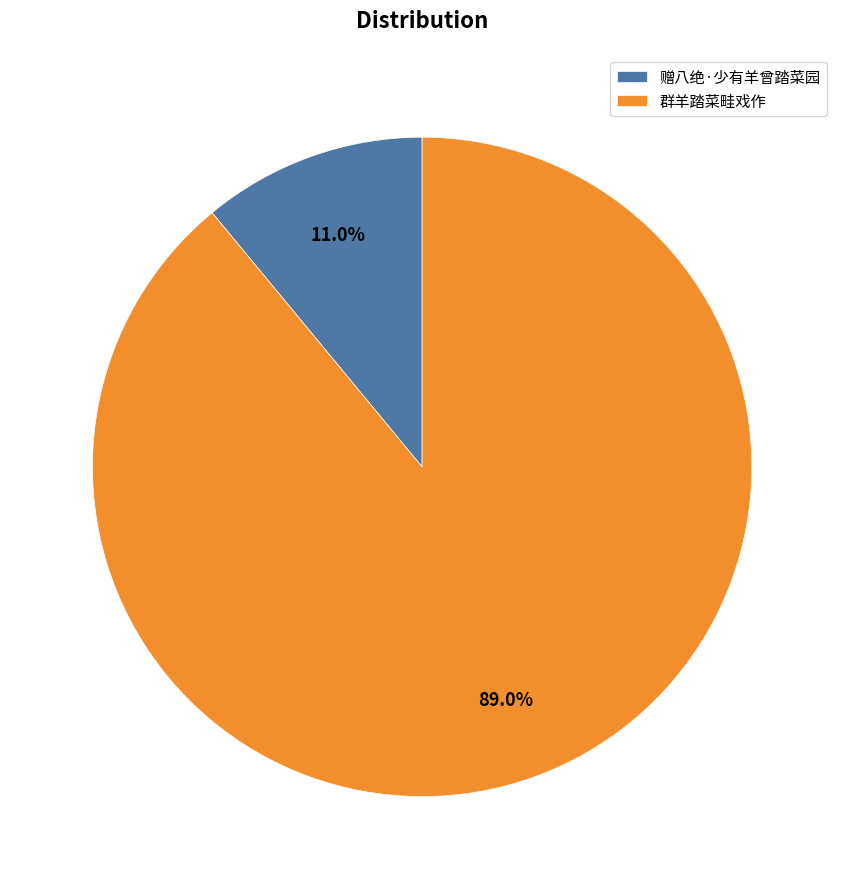

To the nearest percent, what percentage of the pie is 赠八绝·少有羊曾踏菜园?

11%